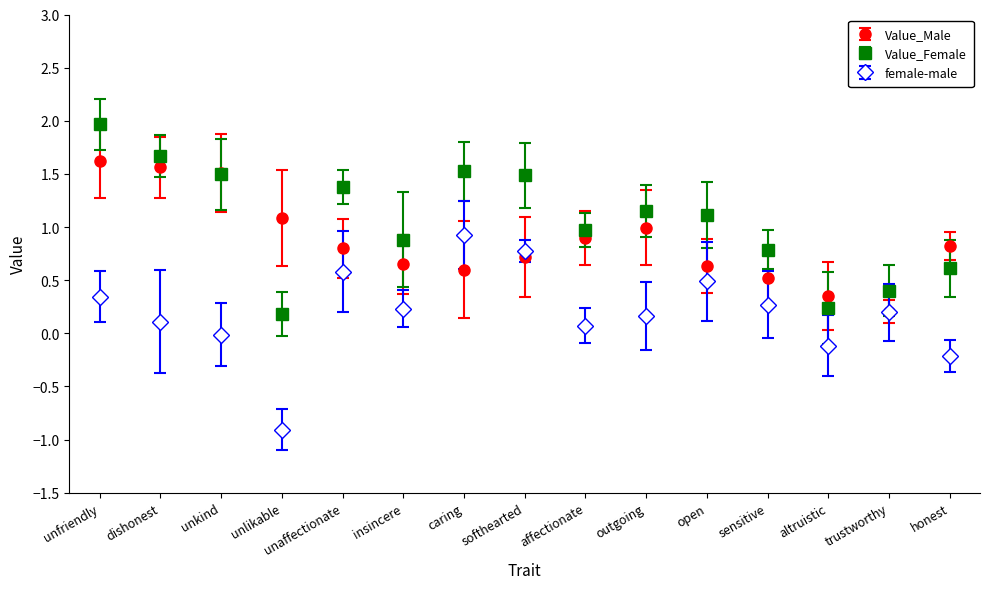

How many lines are shown in the chart?

3